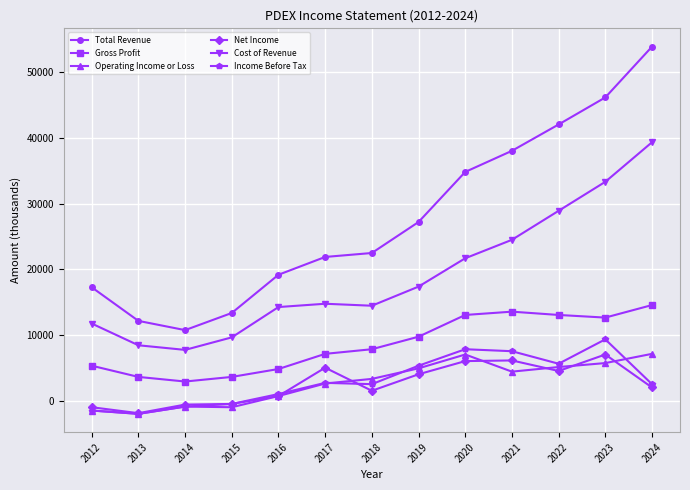

What is the smallest value displayed?

-1900